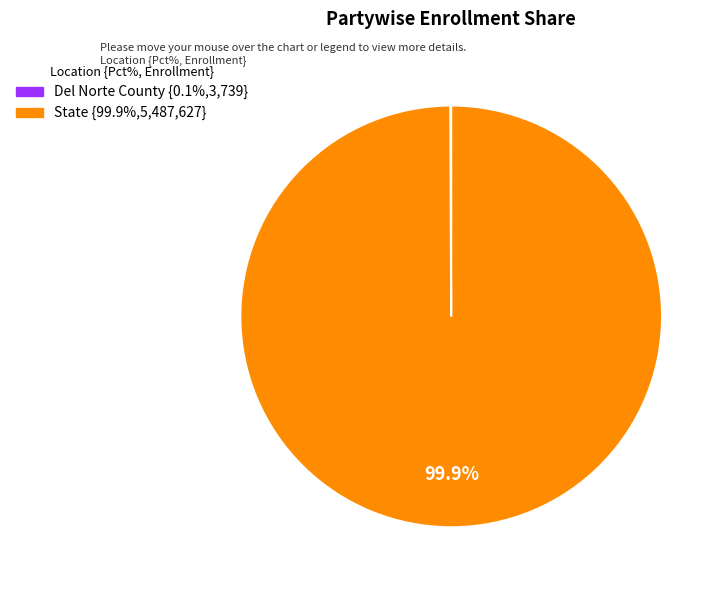

Does any single category account for the majority?

Yes